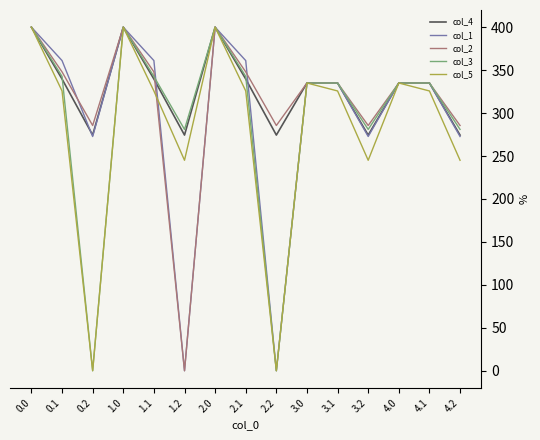

What is the total value across all series at 2.1?

1717.1